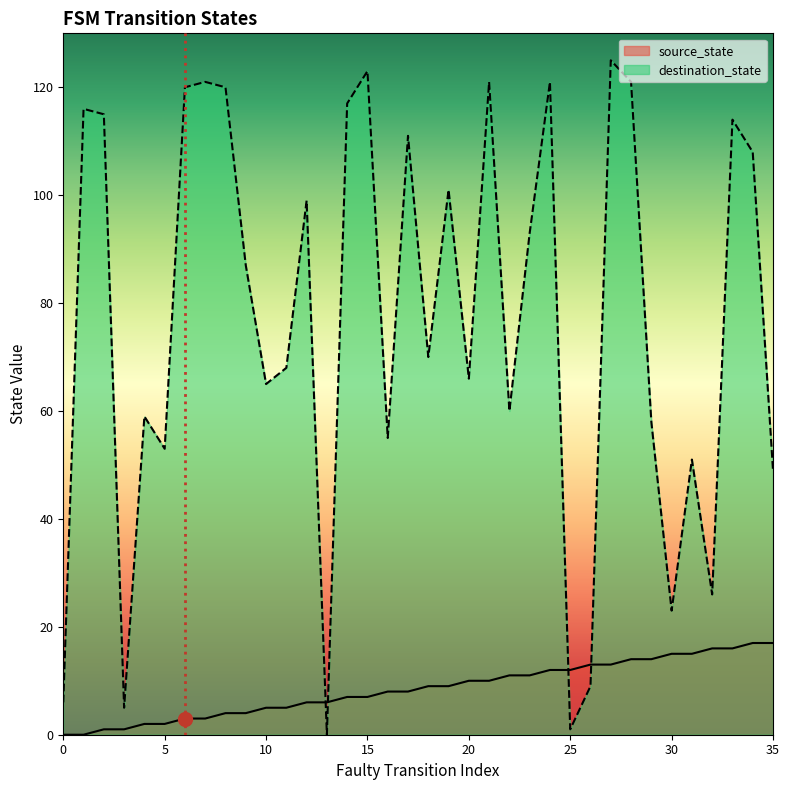

Between 6 and 10, which series saw the biggest shift?

destination_state